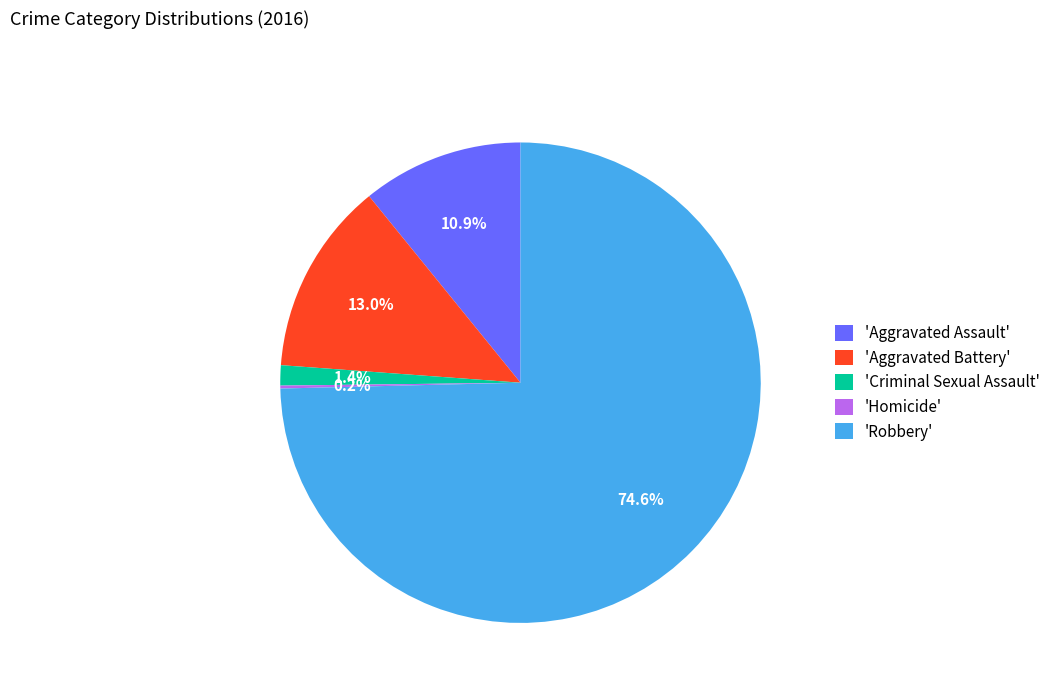

Which slice is the largest?

'Robbery'